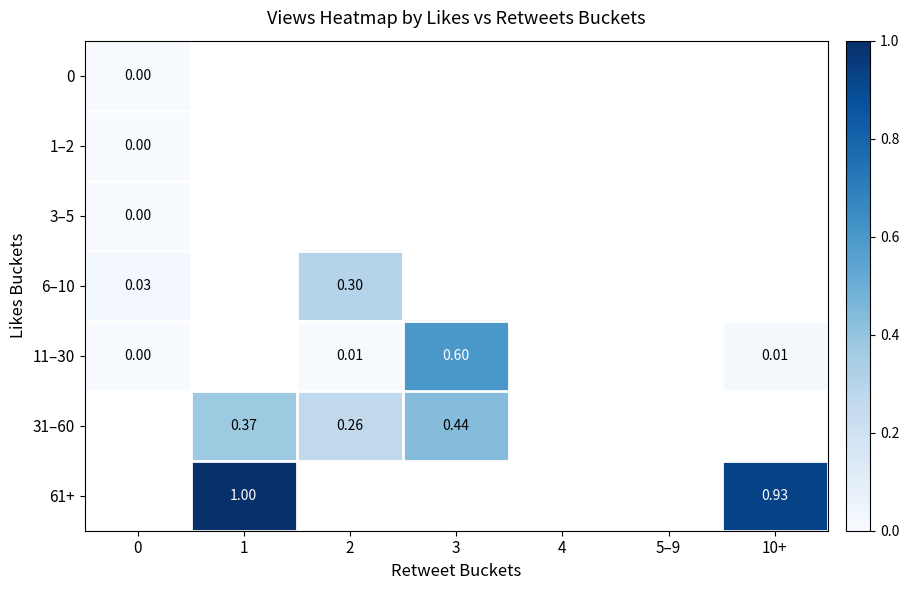

Which series changed the most between 0 and 2?

6–10